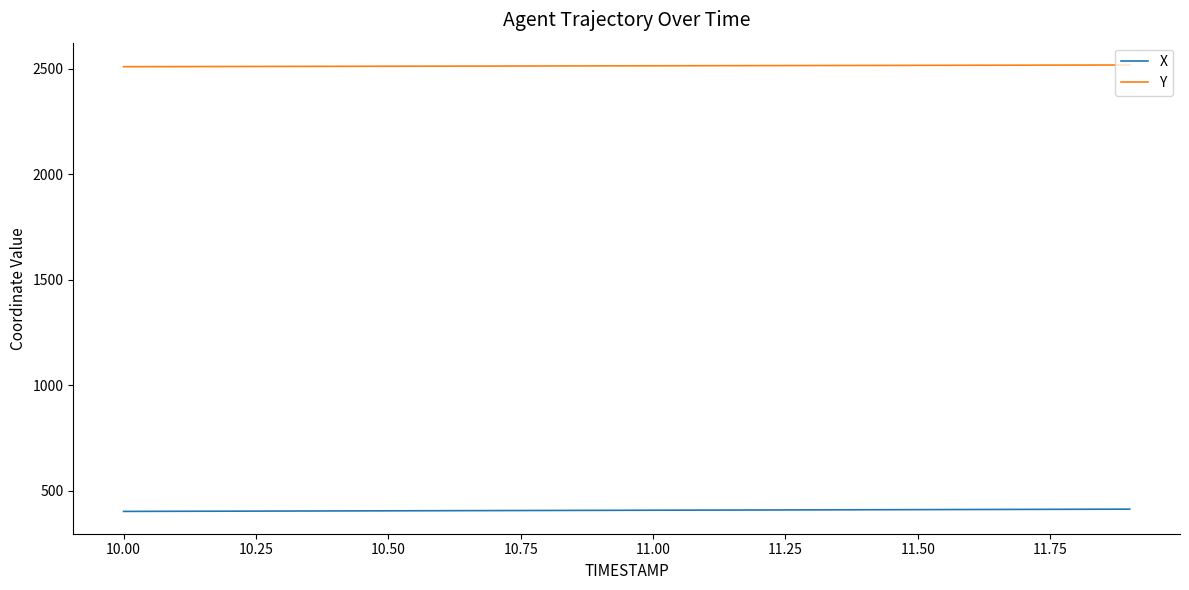

Rank the series by their maximum value, from highest to lowest.

Y, X